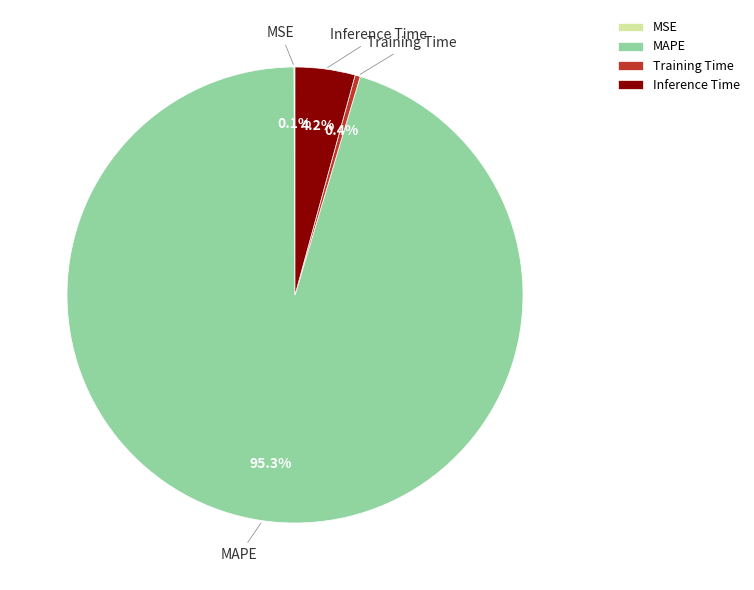

Is there a majority slice in this chart?

Yes